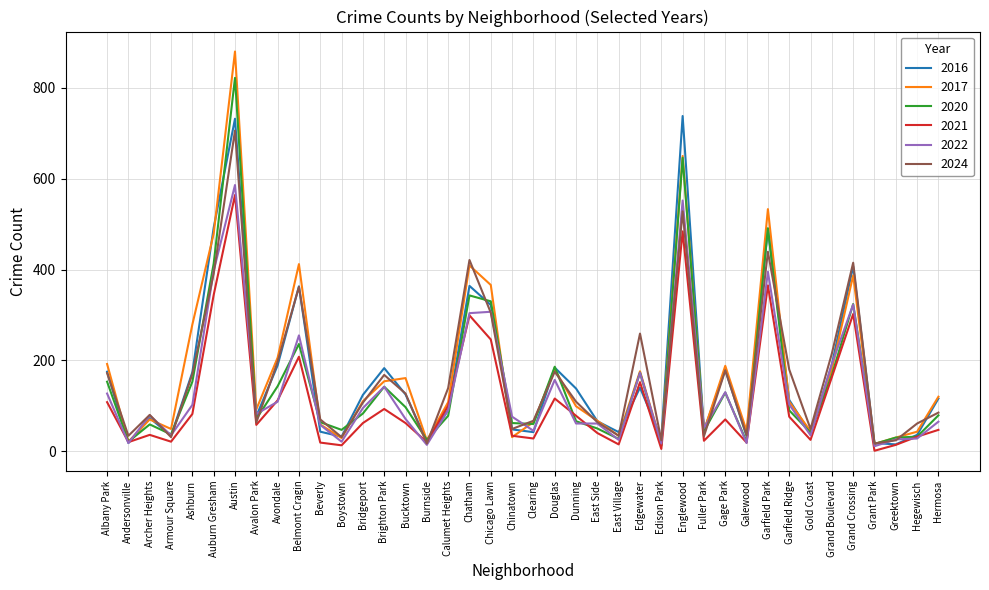

The 2017 series shows 59 at Beverly. True or false?

True